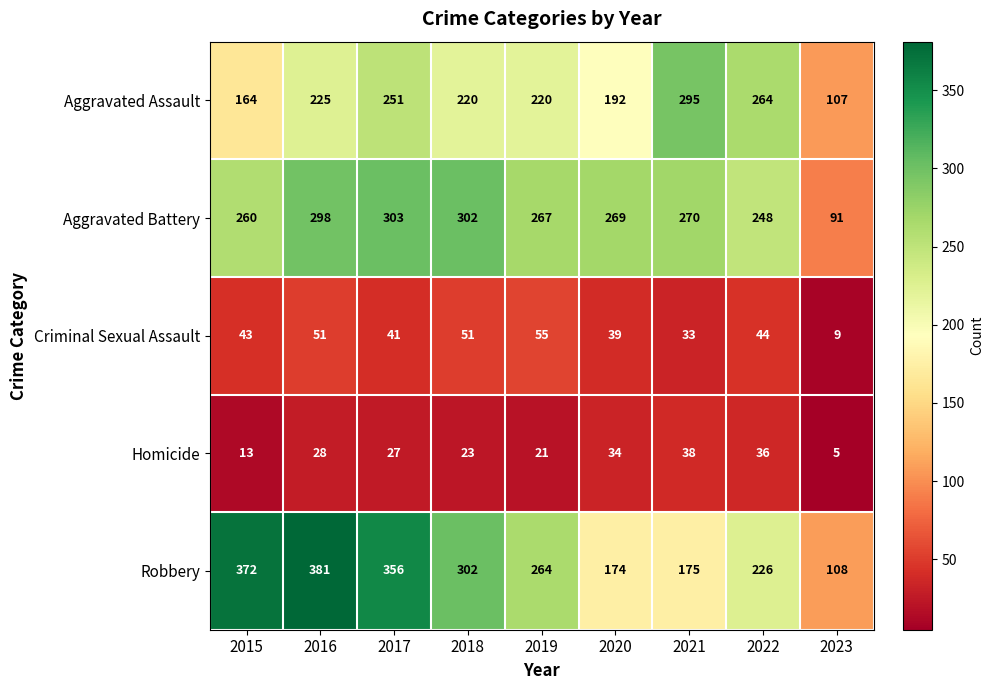

Which category has the lowest value in the Criminal Sexual Assault series?

2023